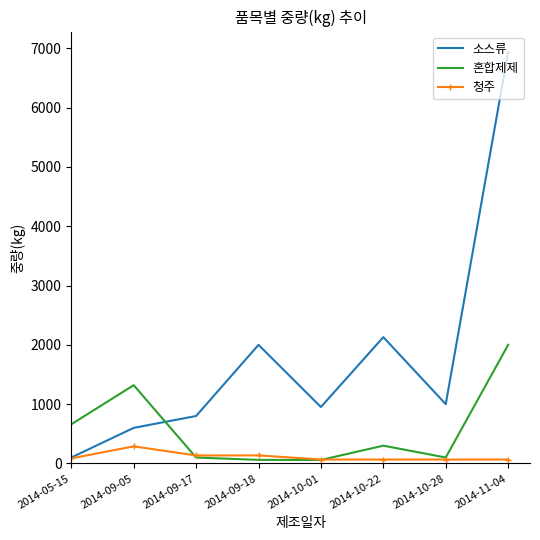

What is the sum of all 청주 values?

907.2